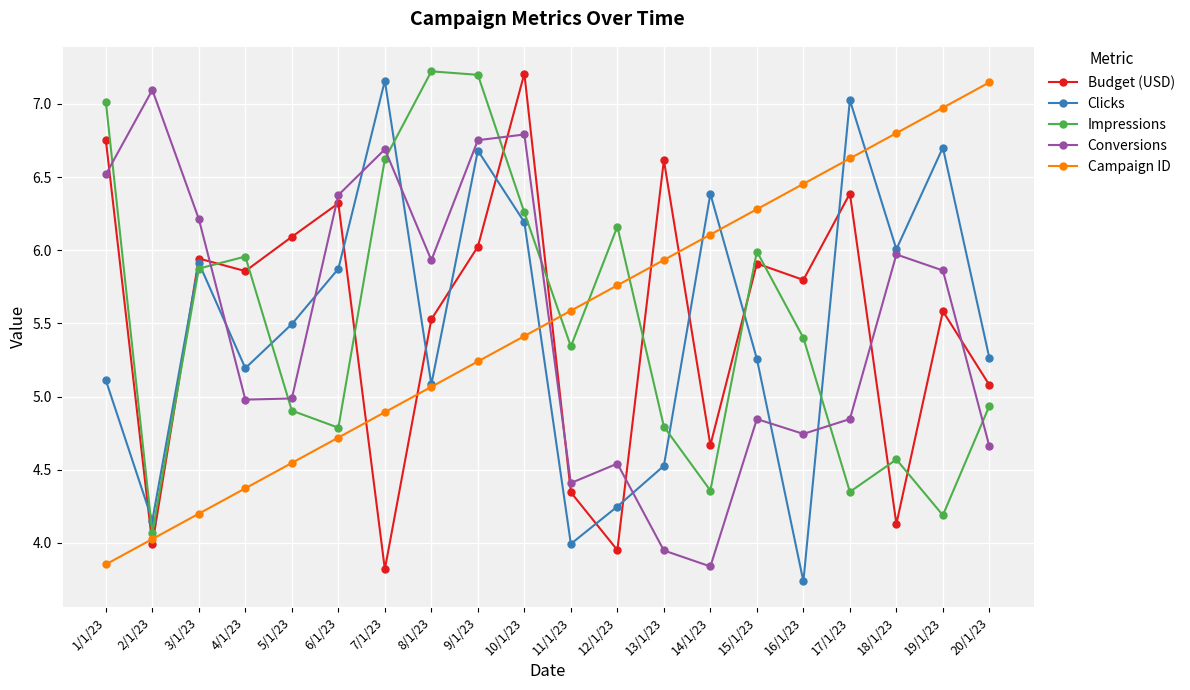

Which series ends up on top after the final intersection of Budget (USD) and Conversions?

Budget (USD)